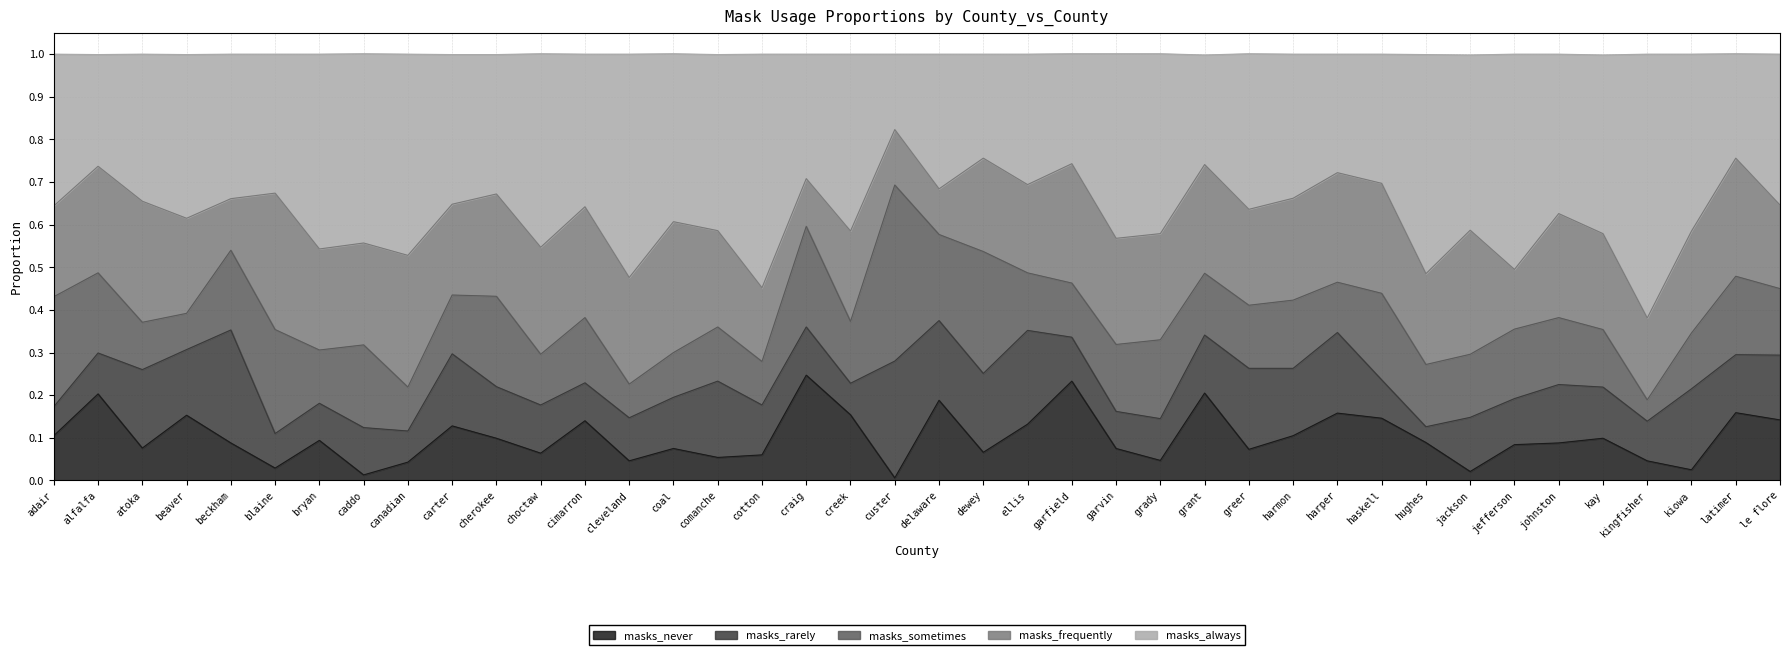

What is the label of the 3rd point from the left?

atoka